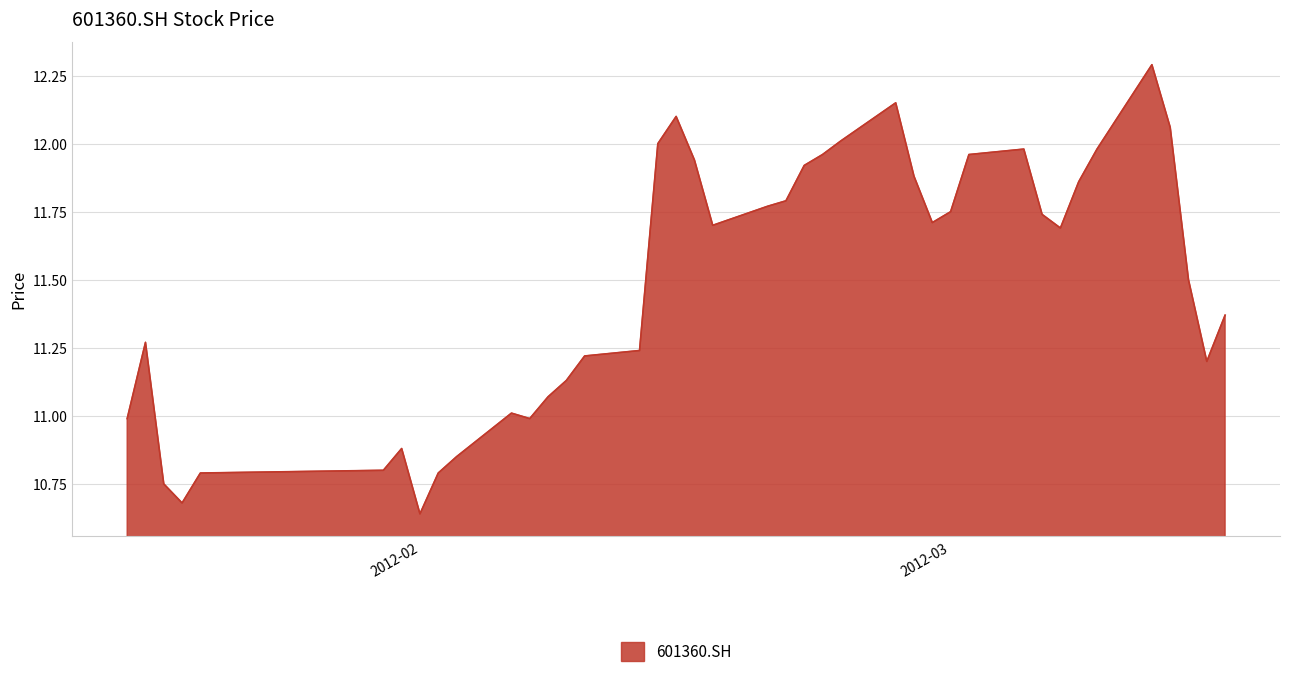

How many lines are shown in the chart?

1